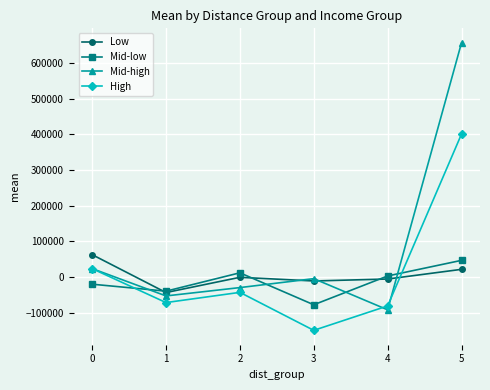

At which label does Mid-low first exceed 3211?

2